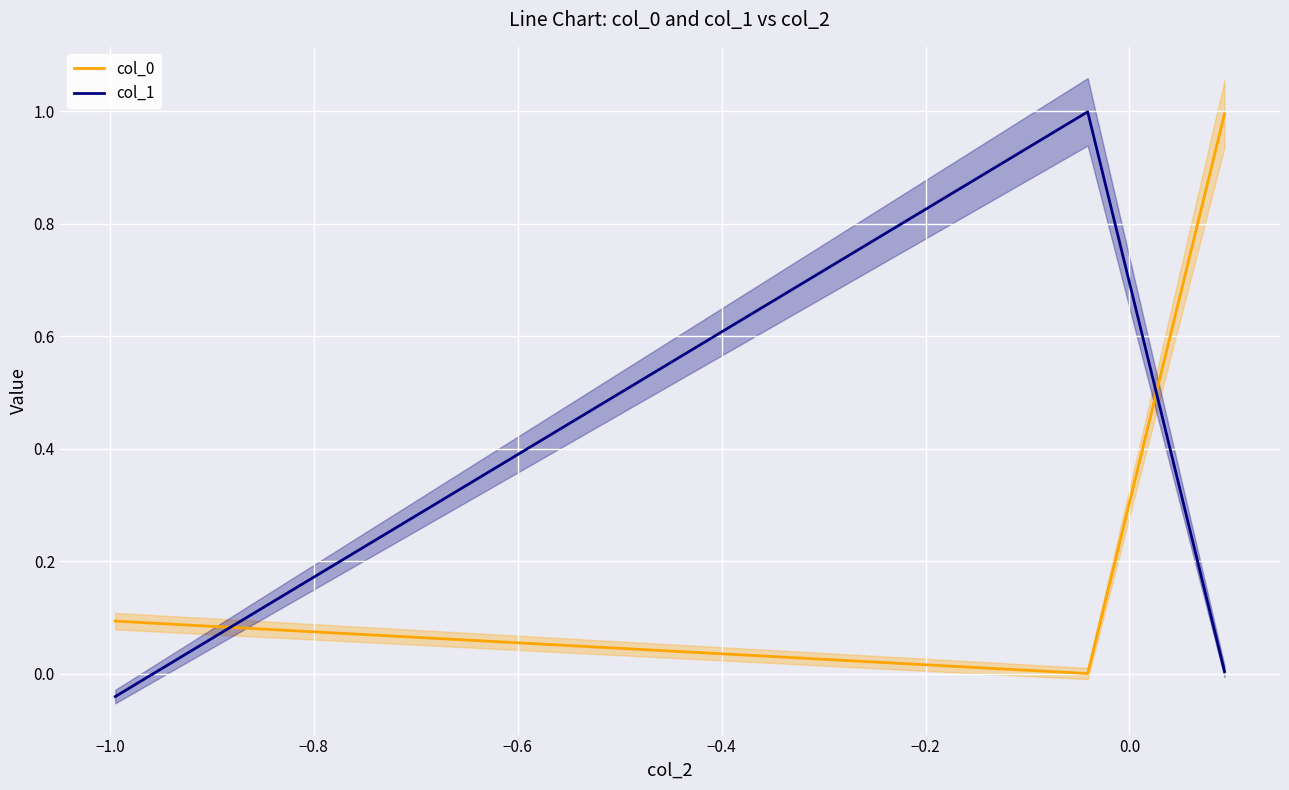

What is the difference between the highest and lowest values at −0.8?

1.0